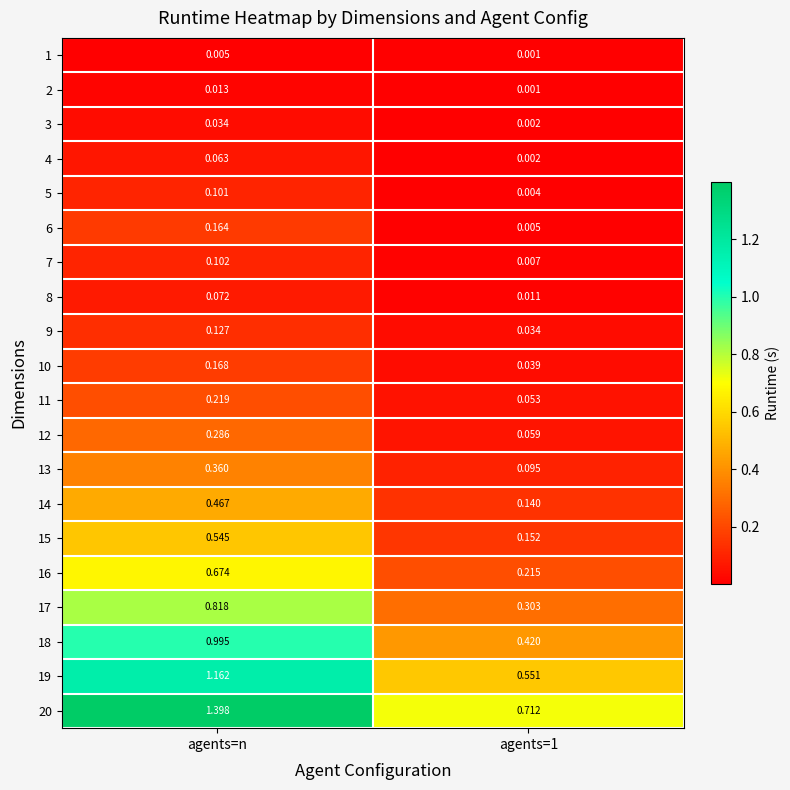

At how many categories does at least one series exceed 1?

1